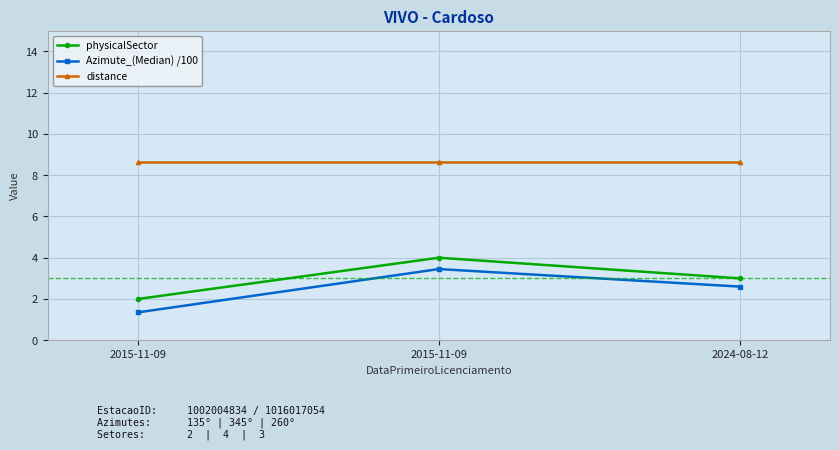

What is the label of the 3rd point from the right?

2015-11-09